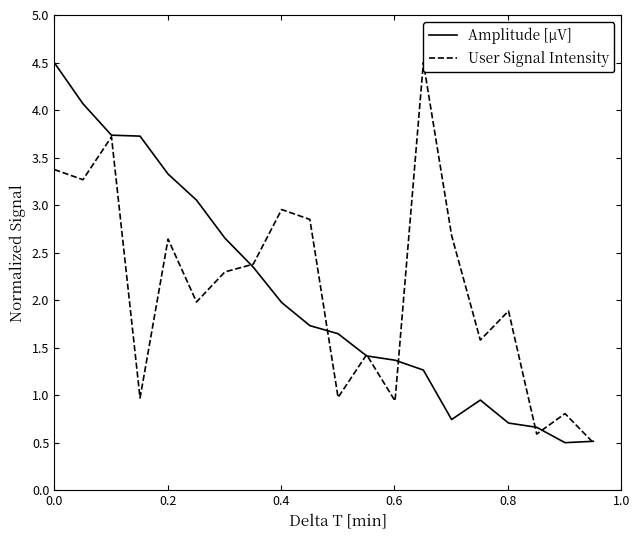

What is the minimum value for Amplitude [µV]?

0.5